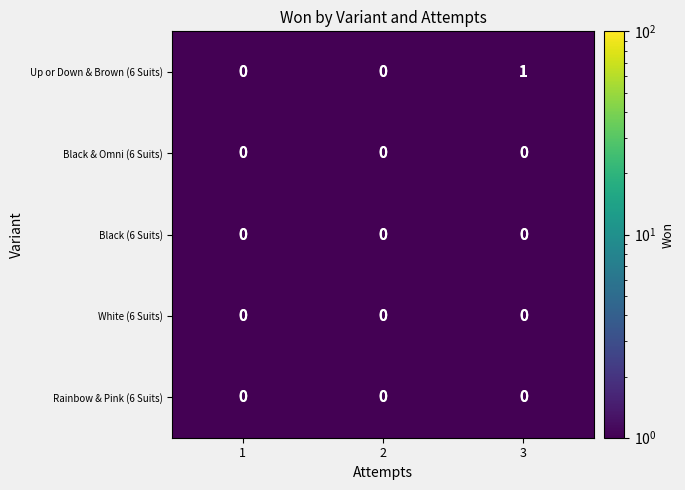

List the series in order of their overall mean, lowest first.

Up or Down & Brown (6 Suits), Black & Omni (6 Suits), Black (6 Suits), White (6 Suits), Rainbow & Pink (6 Suits)